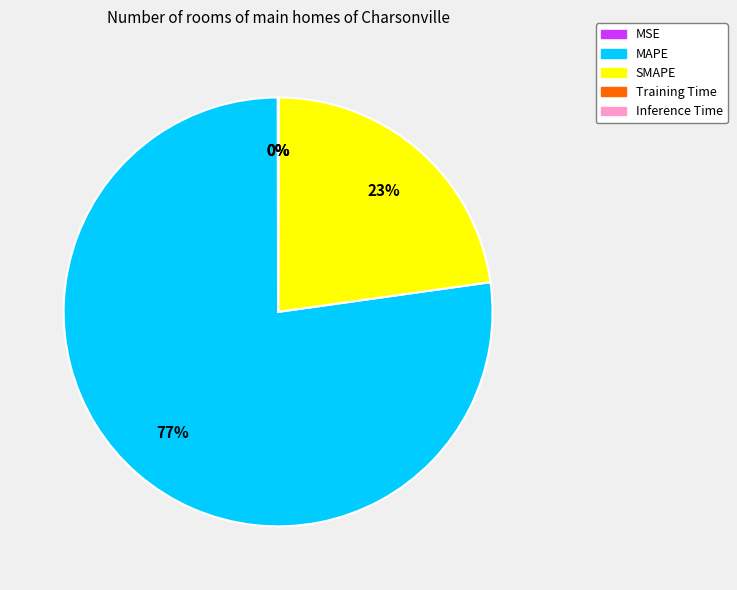

Which category accounts for the majority?

MAPE